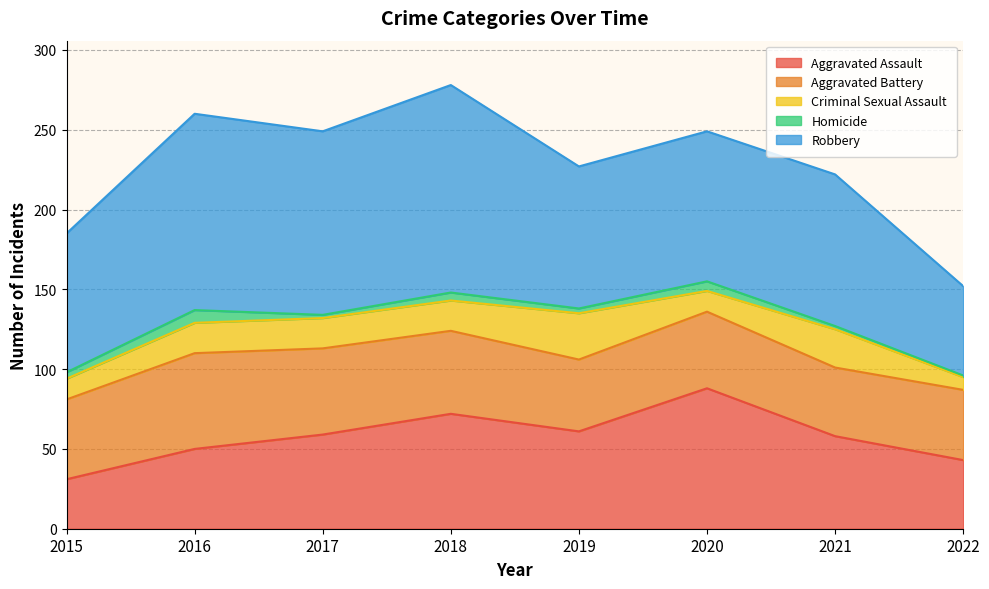

Rank the categories by Aggravated Battery value from lowest to highest.

2021, 2022, 2019, 2020, 2015, 2018, 2017, 2016